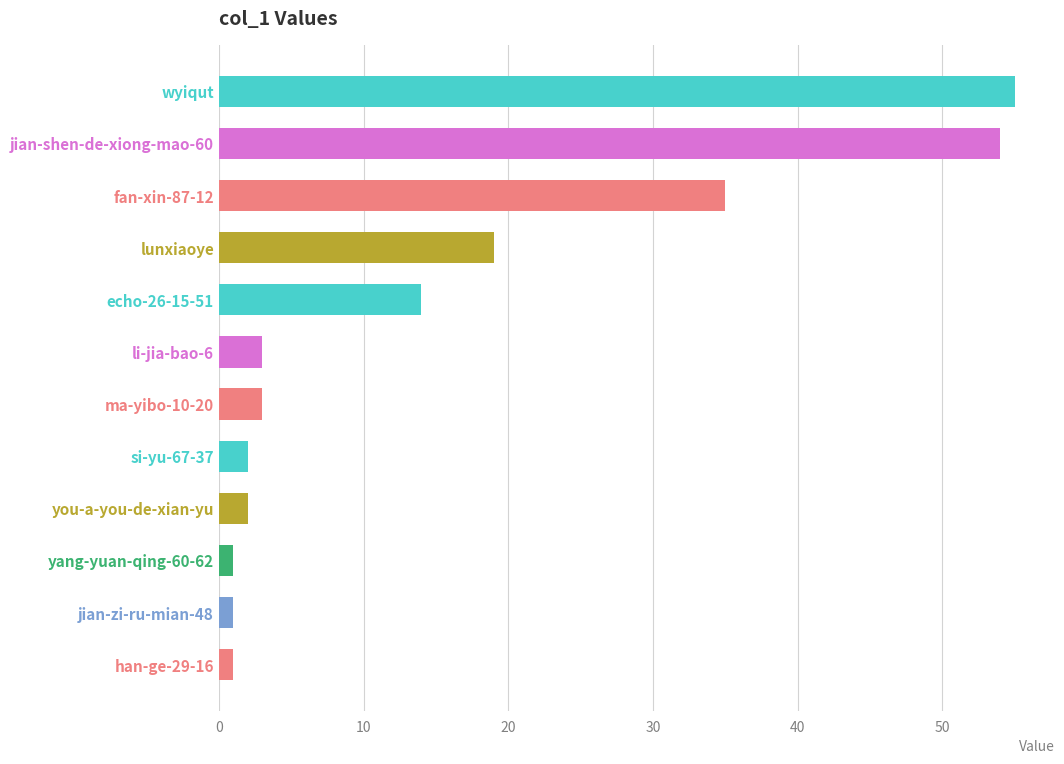

At which label is the value closest to 28?

fan-xin-87-12